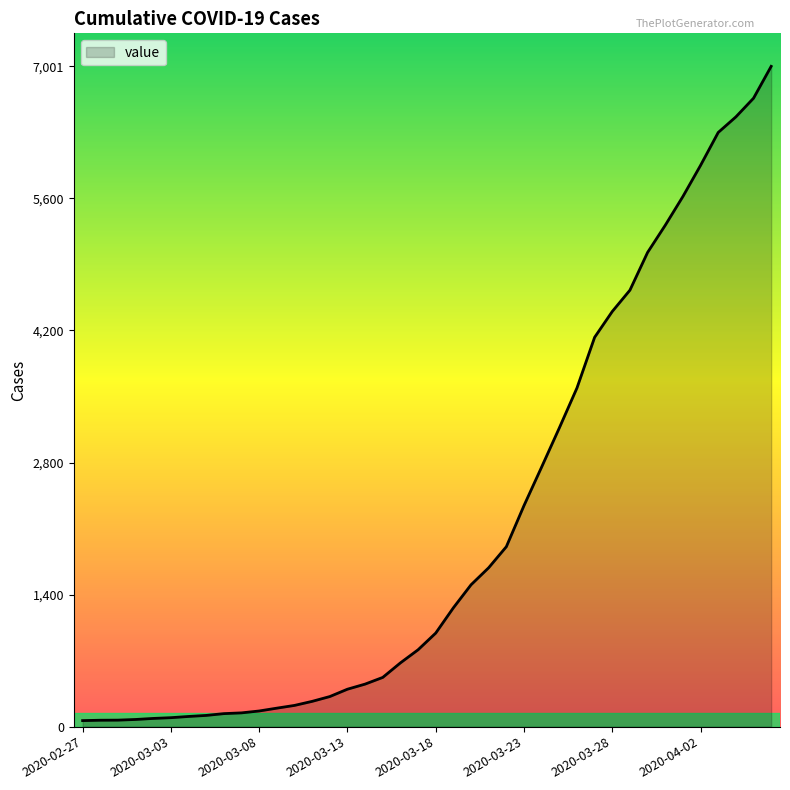

What is the greatest value displayed?

7001